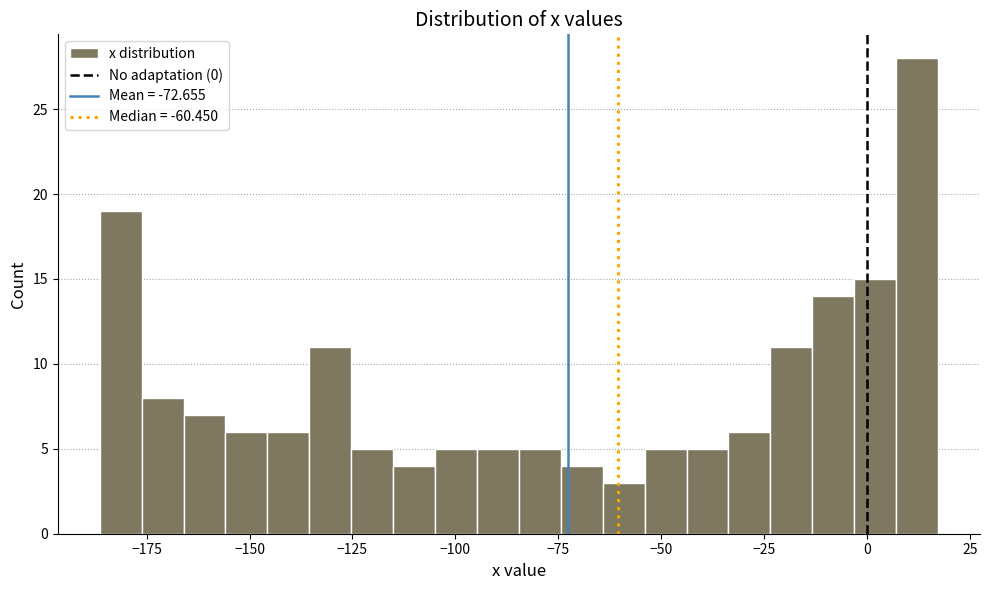

Read against the x-axis, roughly where is the centre of the tallest bar?

10